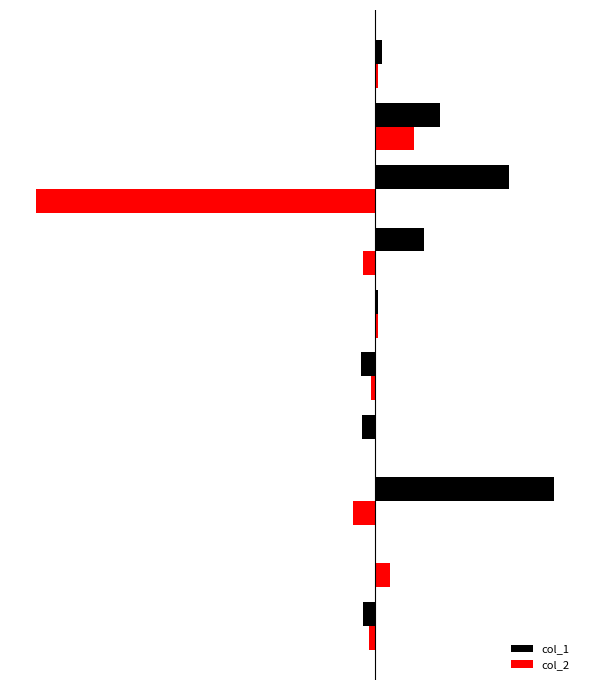

List the series in order of their overall mean, highest first.

col_1, col_2